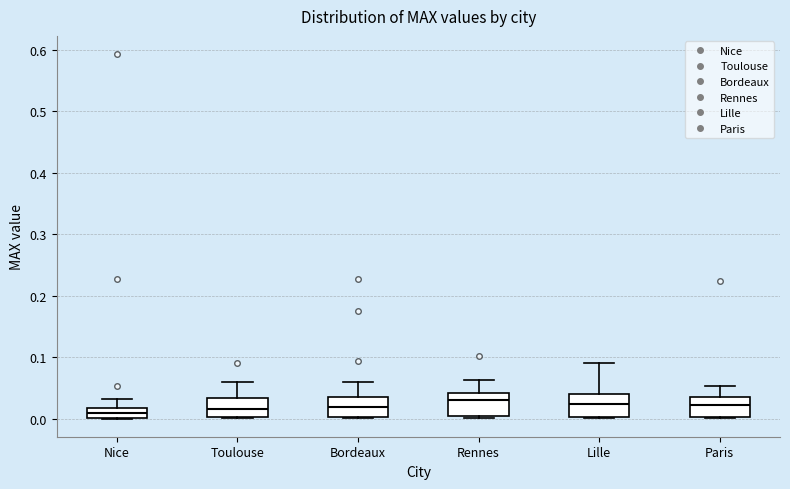

Reading left to right, read every box against the y-axis: the position of its median line, the range the box covers, and the ends of its whiskers. The values are not printed on the chart, so give them approximately, as read against the axis.

Nice: median 0.01, box 0.00 to 0.02, whiskers 0.00 to 0.03
Toulouse: median 0.02, box 0.00 to 0.03, whiskers 0.00 to 0.06
Bordeaux: median 0.02, box 0.00 to 0.04, whiskers 0.00 to 0.06
Rennes: median 0.03, box 0.00 to 0.04, whiskers 0.00 to 0.06
Lille: median 0.02, box 0.00 to 0.04, whiskers 0.00 to 0.09
Paris: median 0.02, box 0.00 to 0.04, whiskers 0.00 to 0.05